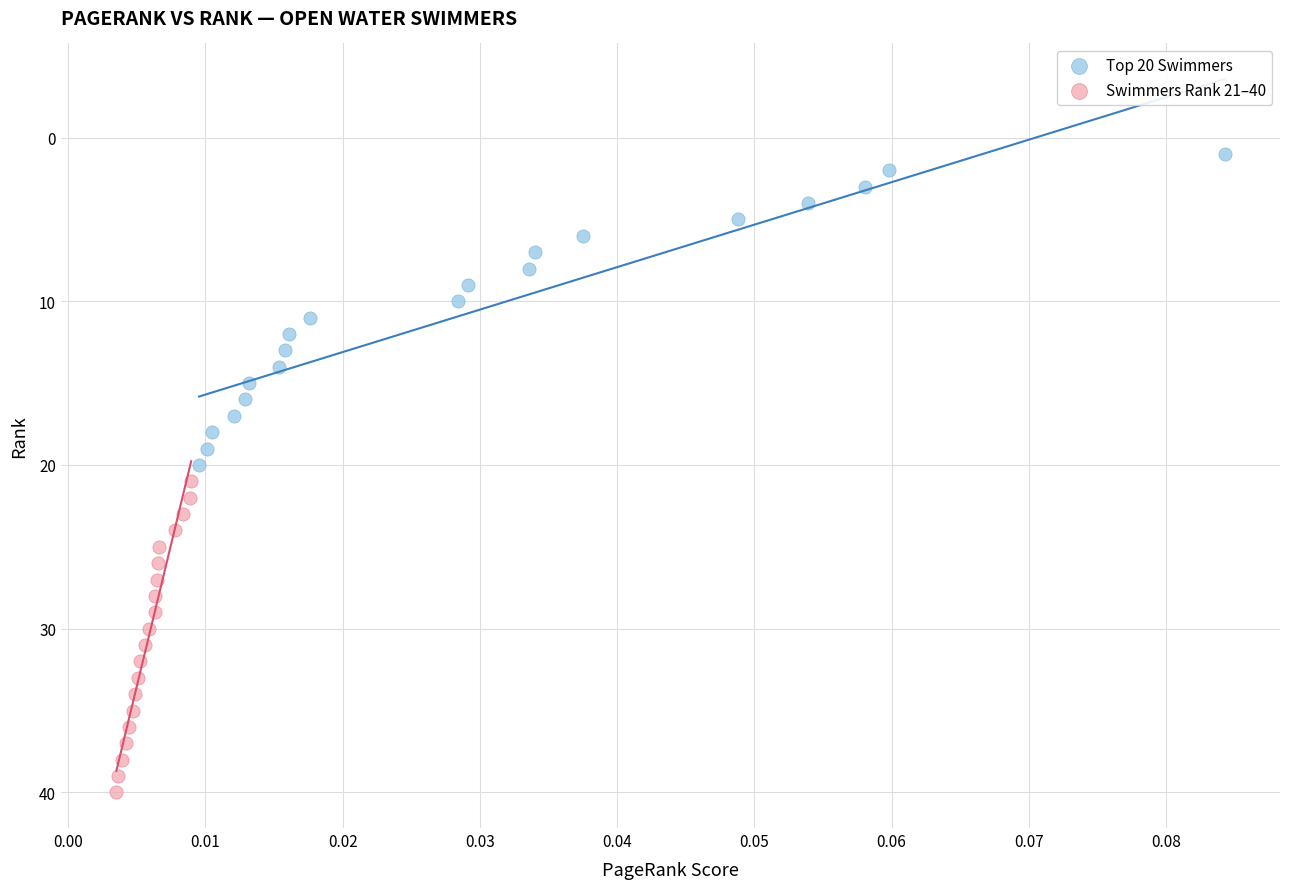

Which series reaches the maximum Y coordinate?

Swimmers Rank 21–40